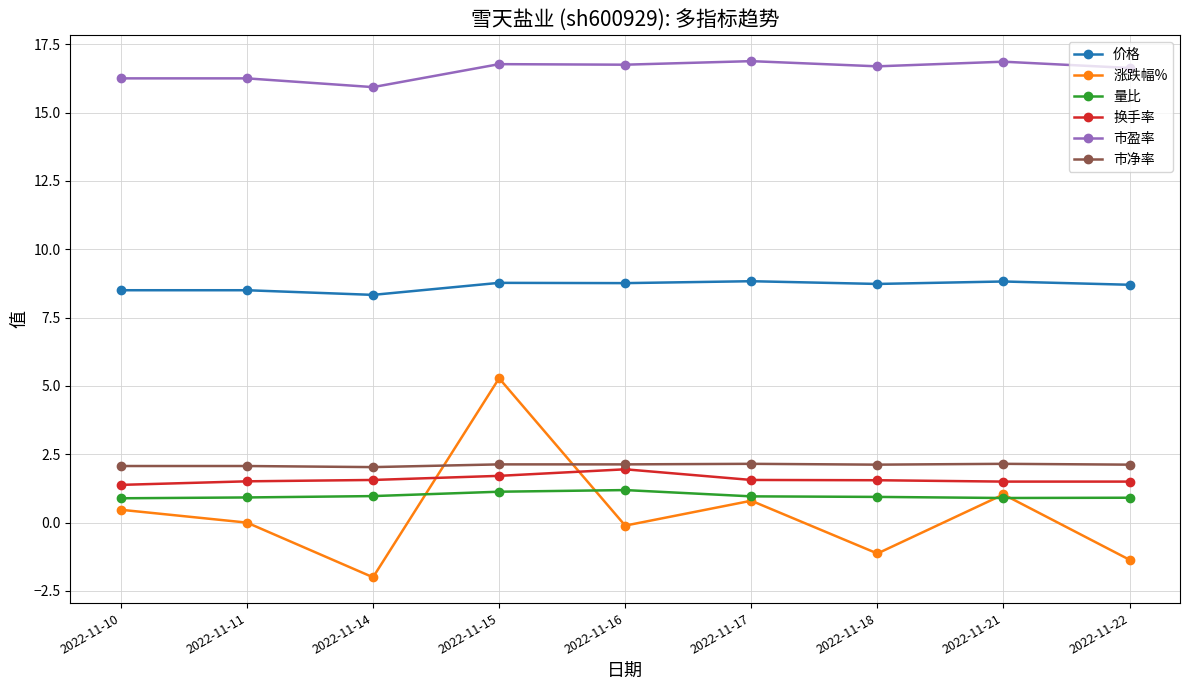

What is the difference between the 市盈率 values at 2022-11-10 and 2022-11-21?

0.6